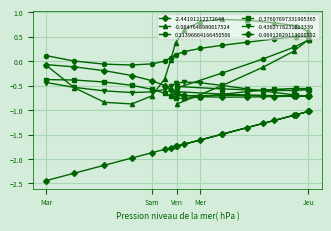

The -0.06912829113006592 series shows -1.3 at 10. True or false?

False